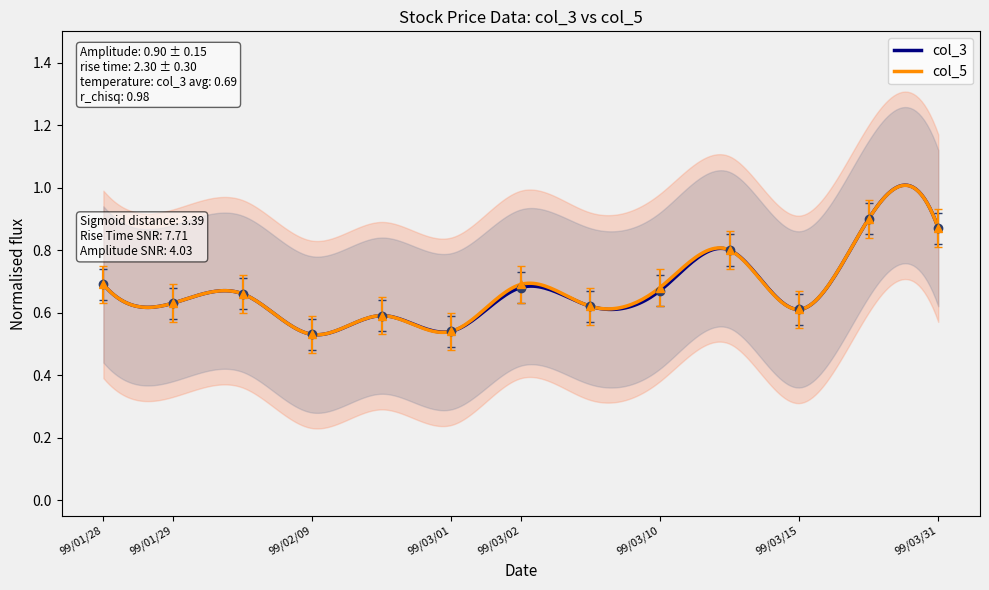

At which category does the chart reach its minimum across all series?

99/02/09